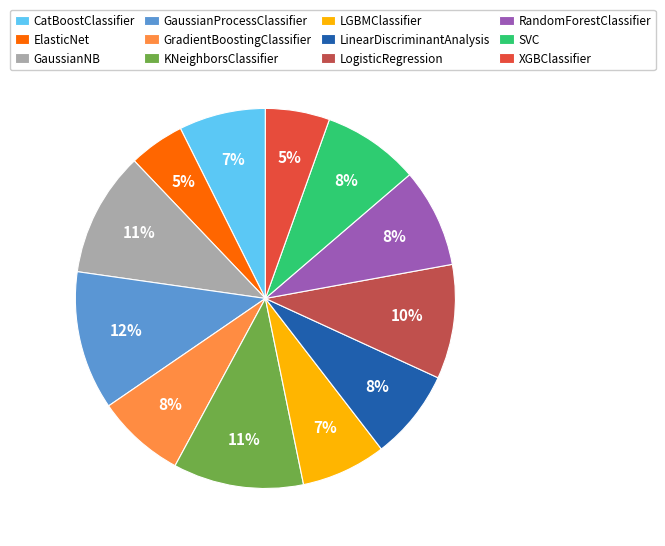

True or false: RandomForestClassifier accounts for 1% of the total.

False